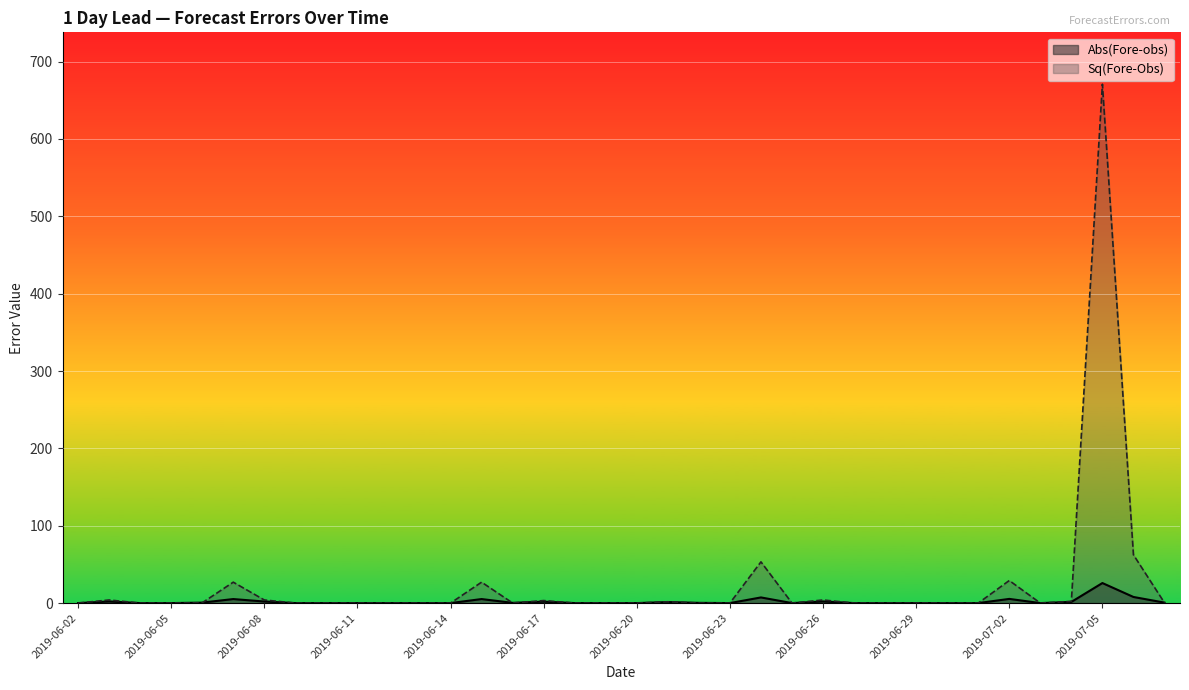

What position from the left is 2019-06-16?

15